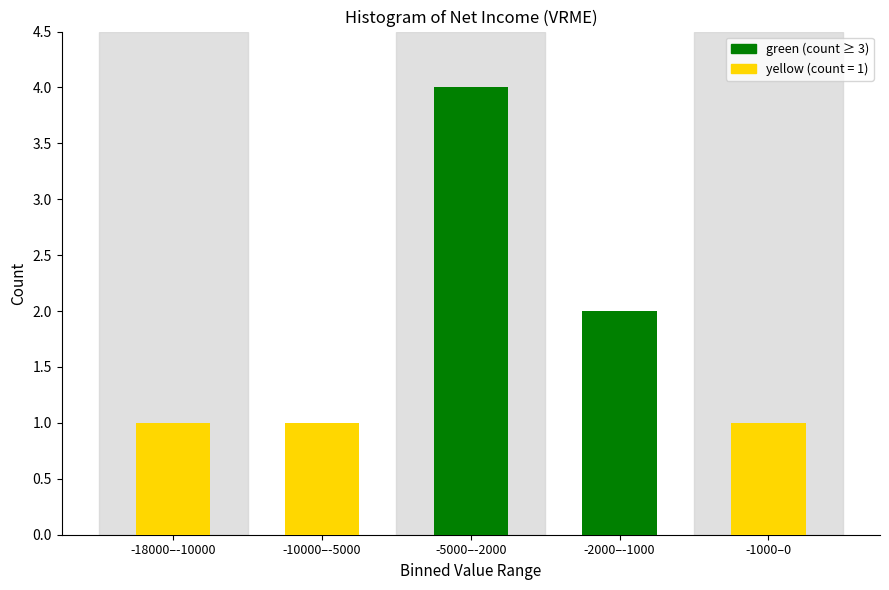

Reading right to left, list all the values displayed in this chart.

1	2	4	1	1